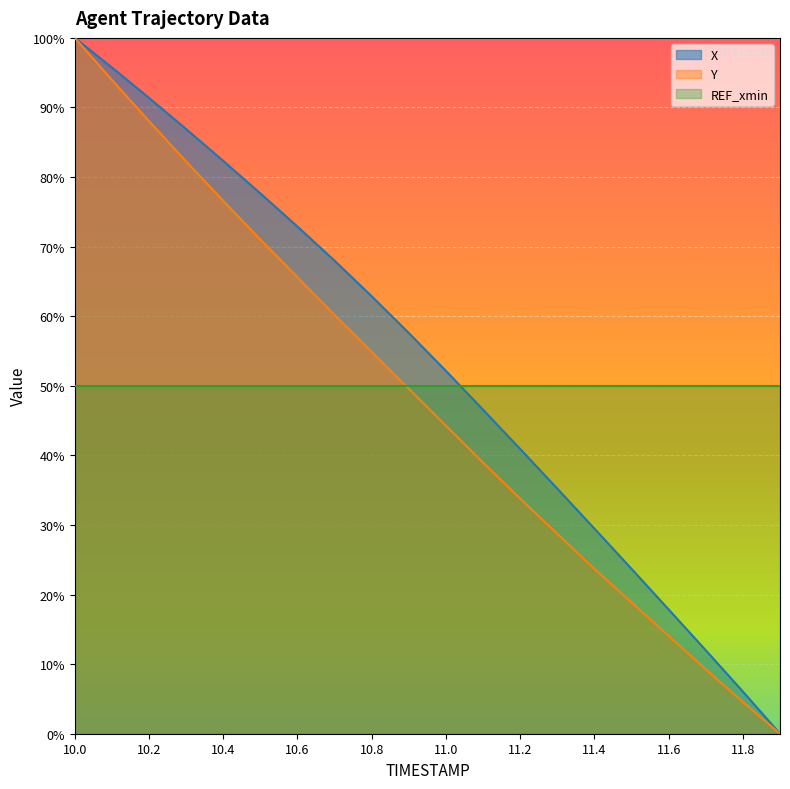

What is the average value of the X series?

0.5